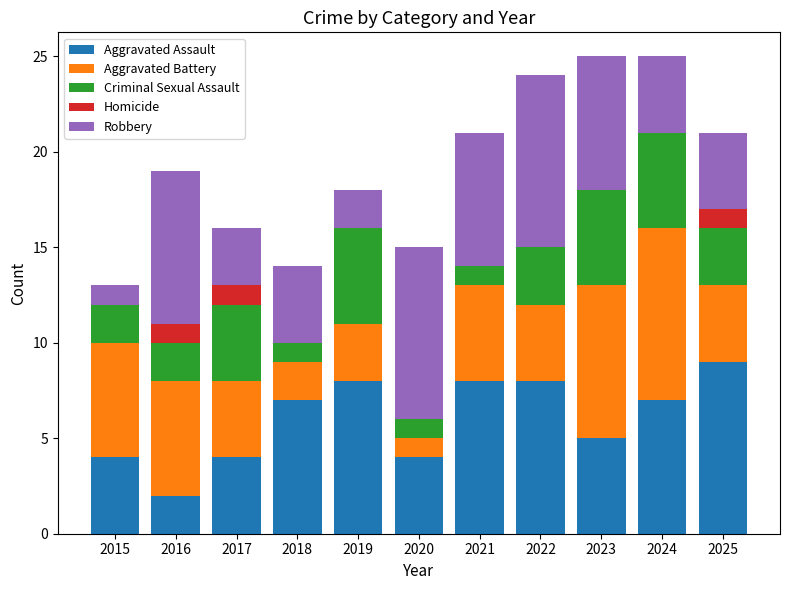

What is the total value across all series at 2020?

15